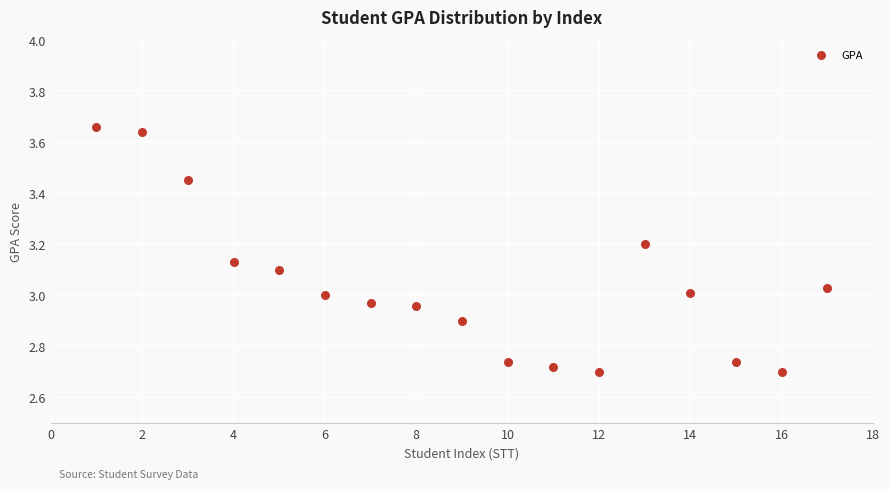

What is the range of X values (max minus min)?

16.0